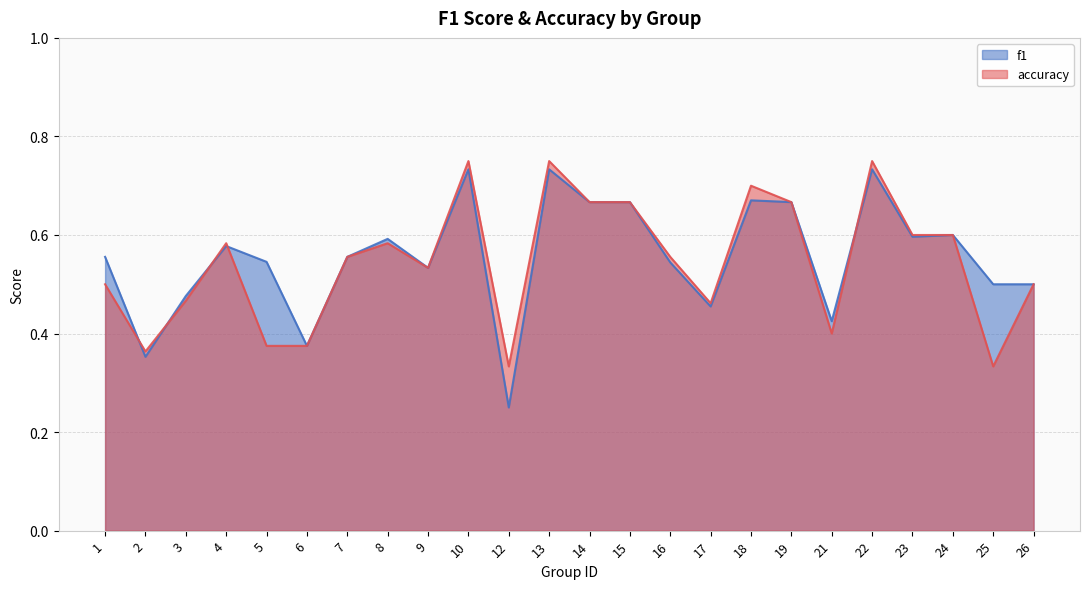

Between 15 and 26, which series saw the biggest shift?

f1